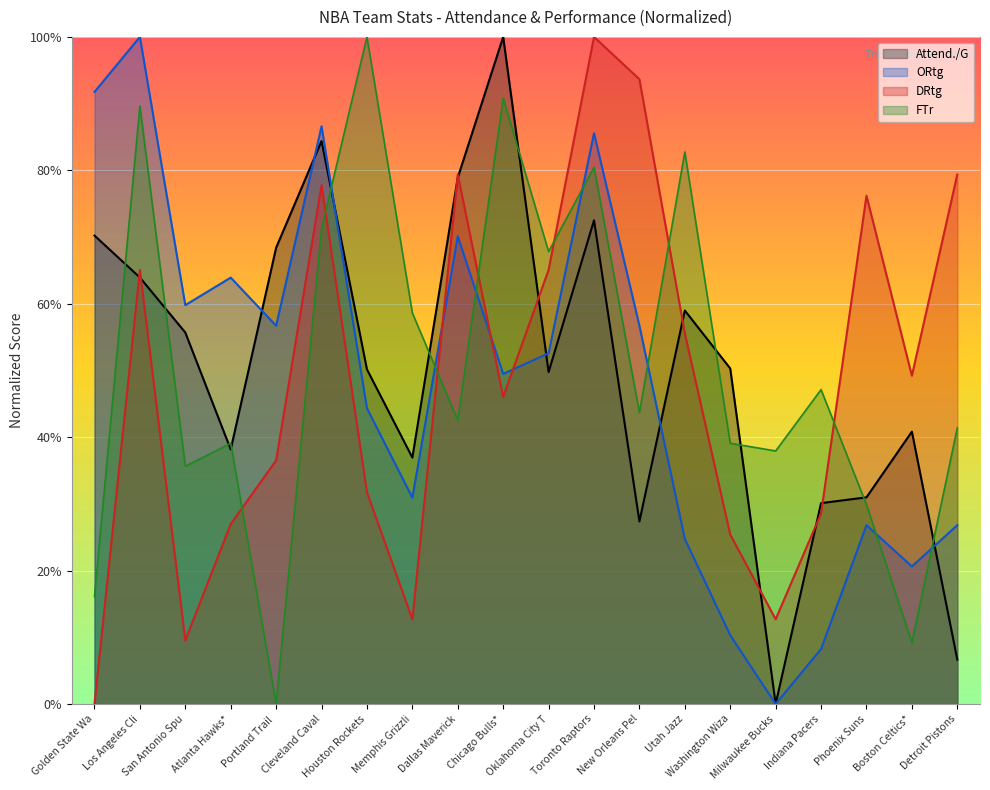

What is the highest value of the Attend./G series?

100.0